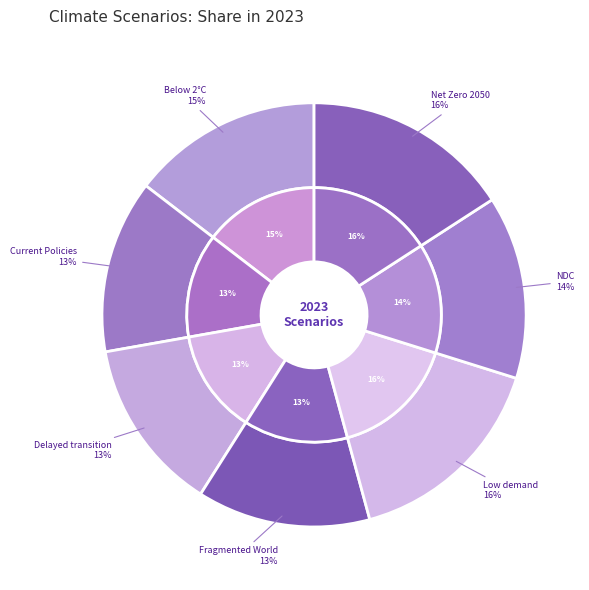

Between Low demand and Delayed transition, which is larger?

Low demand